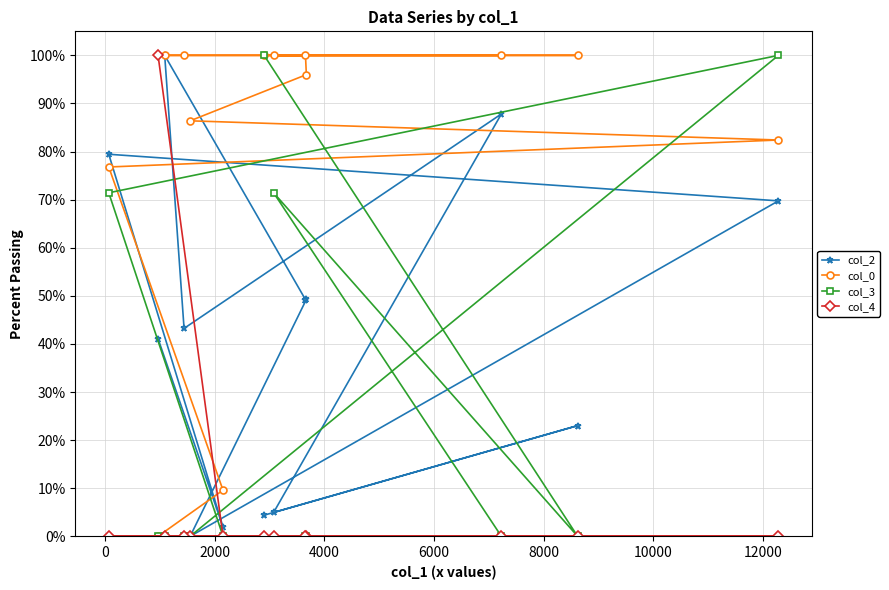

What is the greatest value displayed?

100.0